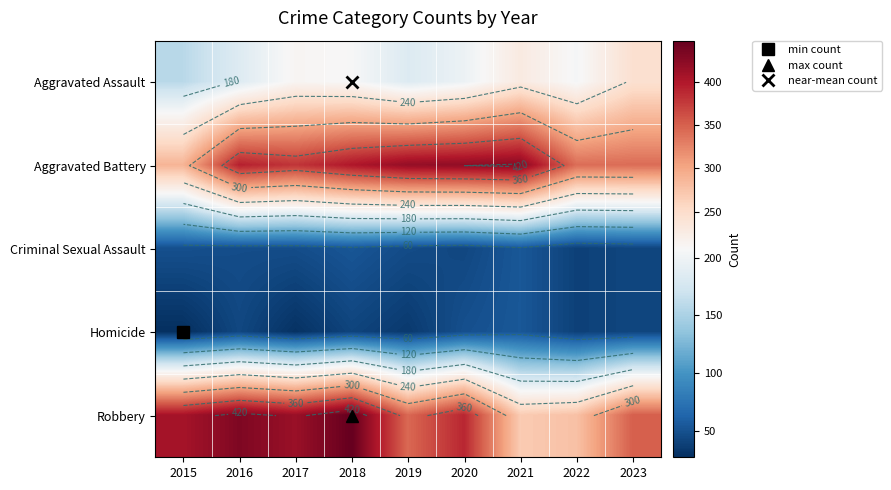

How many data points in Homicide are above 41?

4